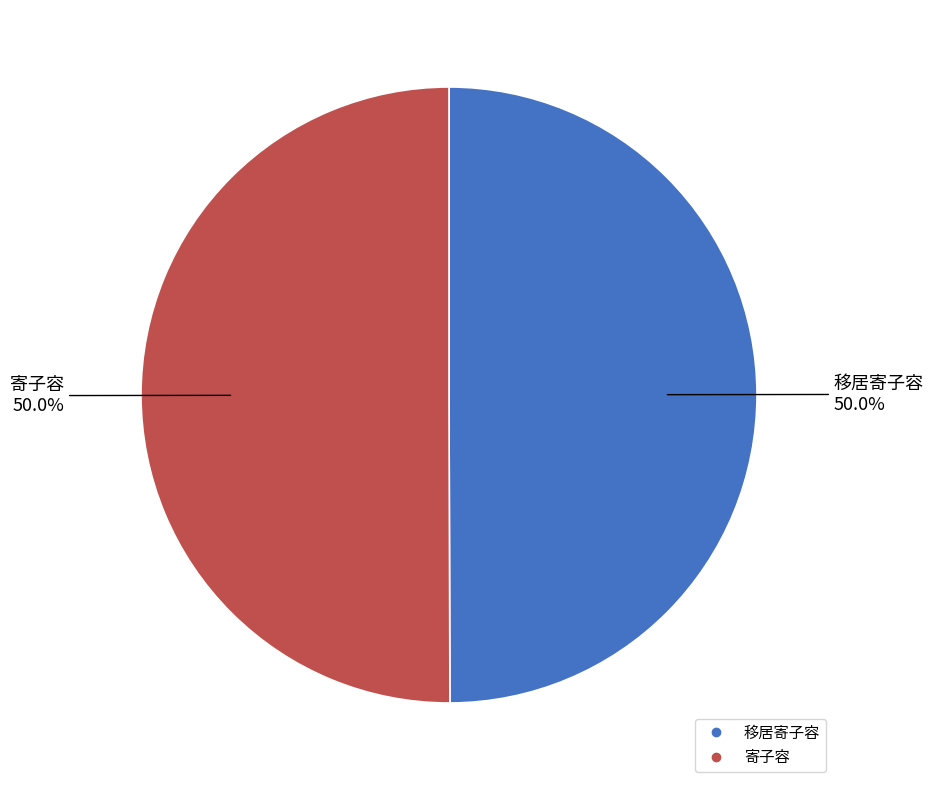

True or false: 移居寄子容 accounts for 37% of the total.

False